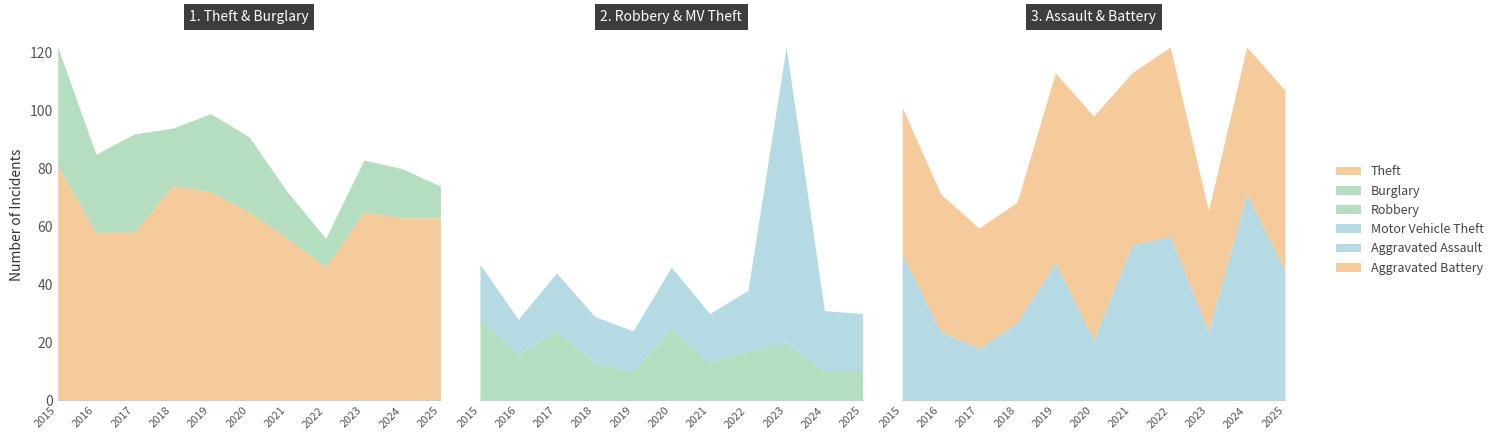

How many values in the Theft series are below 63?

4